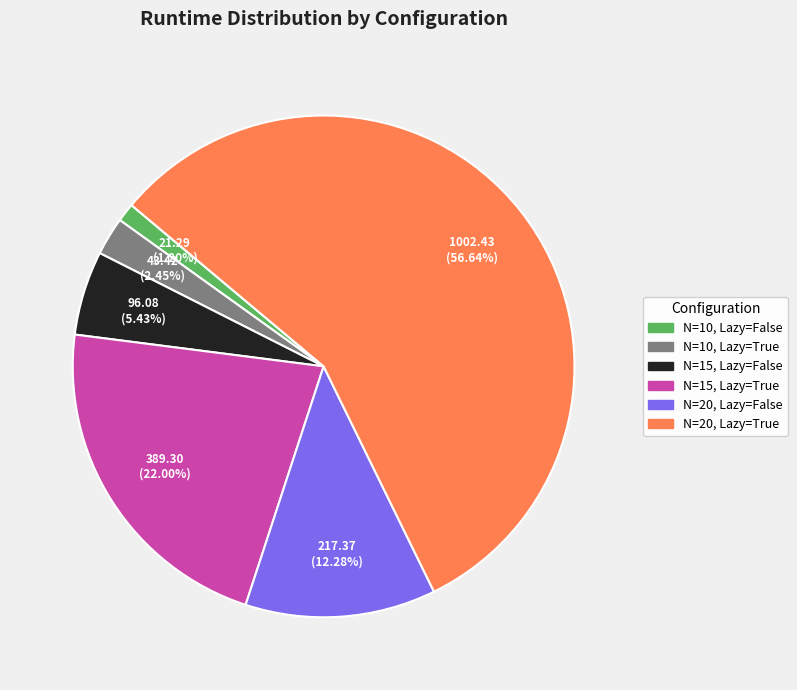

To the nearest percent, what portion does N=20, Lazy=False represent?

12%